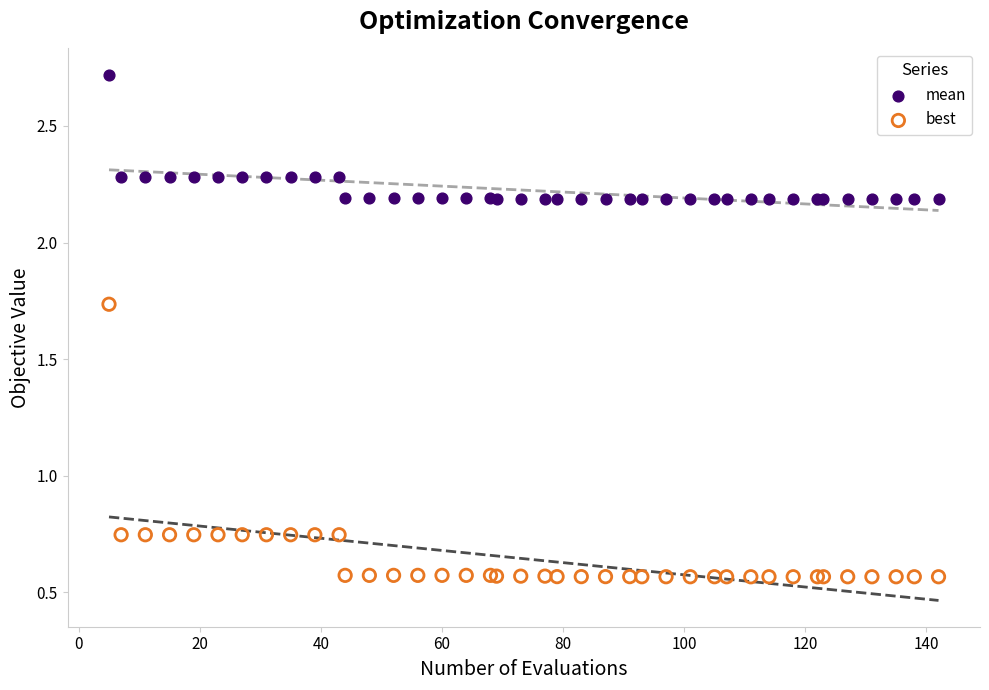

Which series reaches the minimum Y coordinate?

best